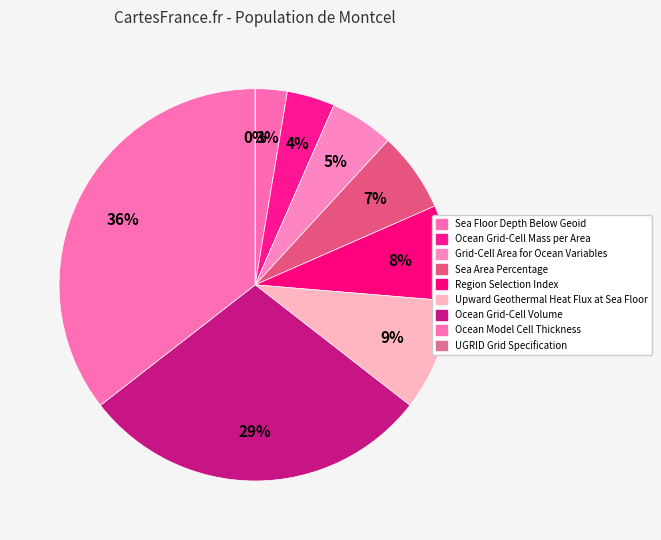

Is it true that Ocean Model Cell Thickness is 45% of the pie?

False